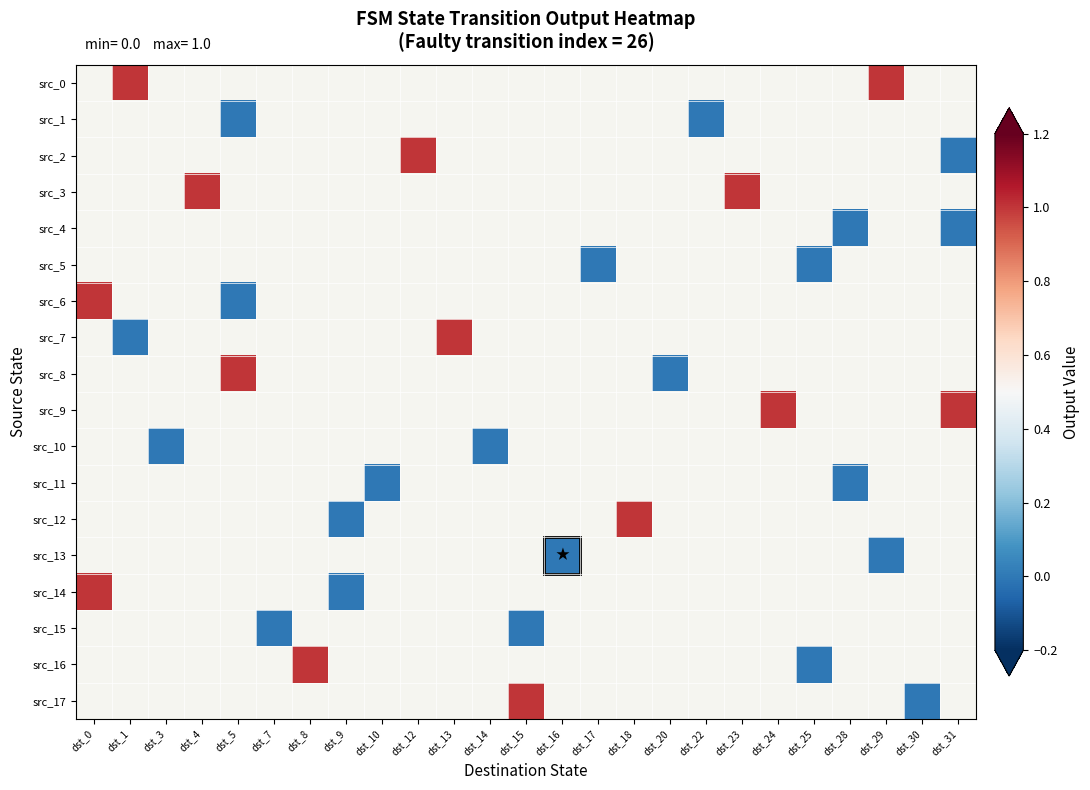

Between dst_7 and dst_17, which is larger?

dst_17